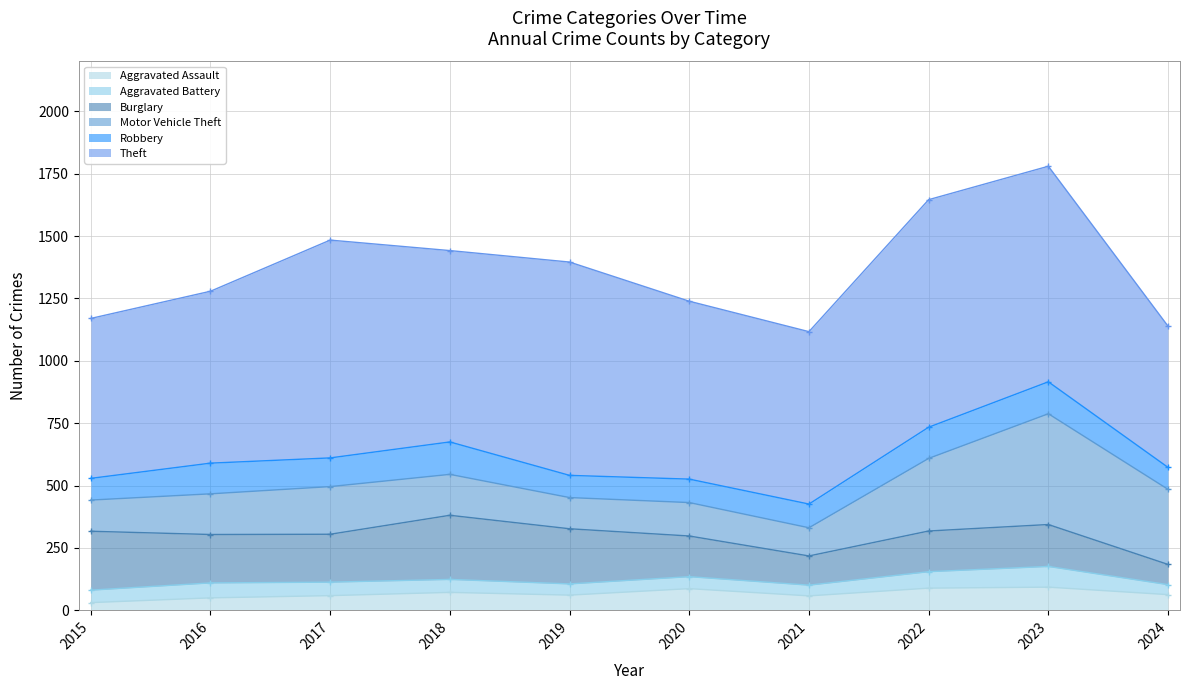

Between 2017 and 2024, which series saw the biggest shift?

Theft